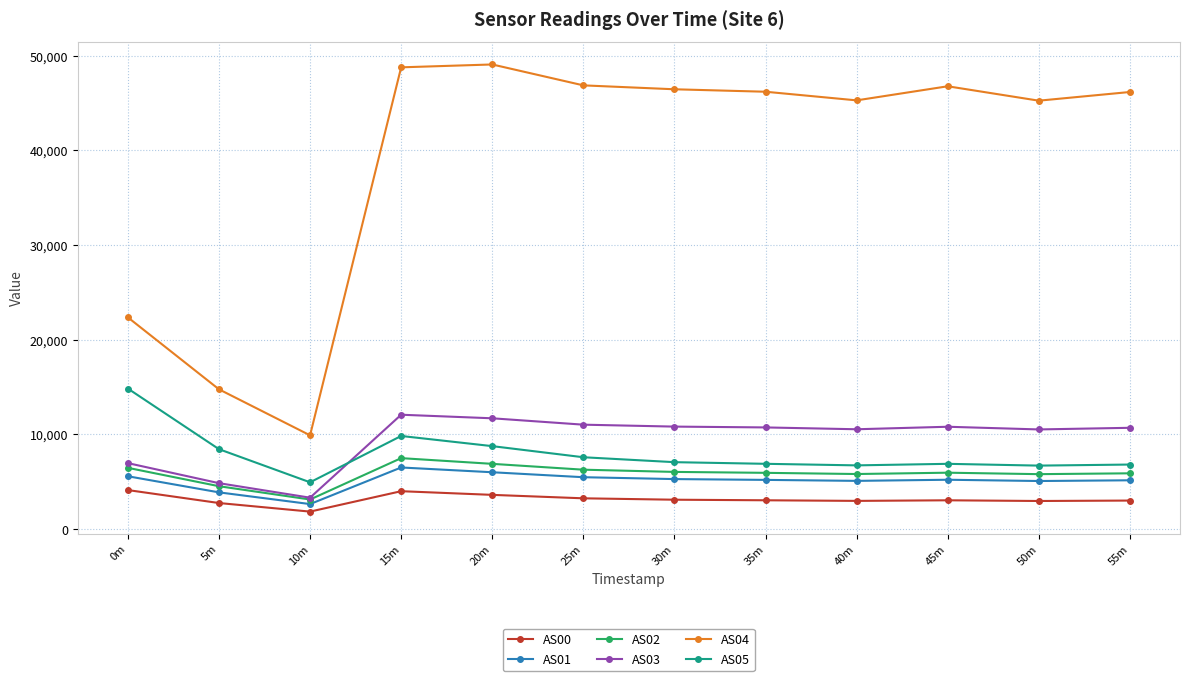

What is the difference between the maximum and minimum values in the AS03 series?

8767